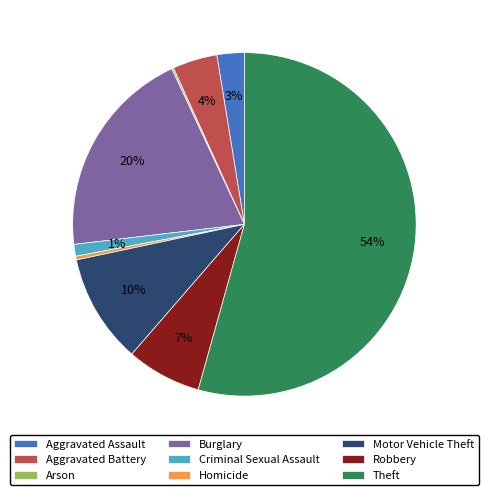

Do Homicide and Aggravated Assault together represent more than half of the pie?

No